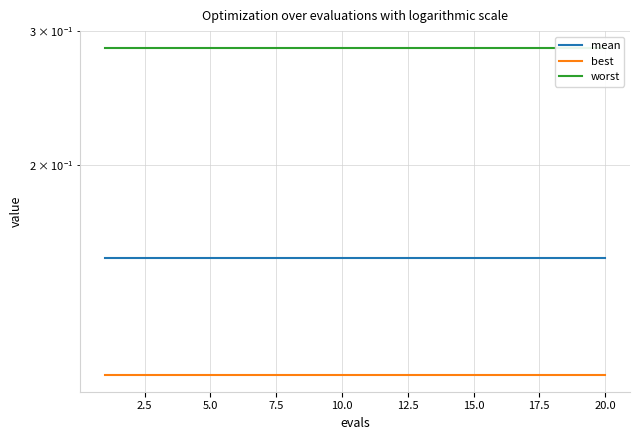

The value of best at 10 is 0.2. True or false?

False